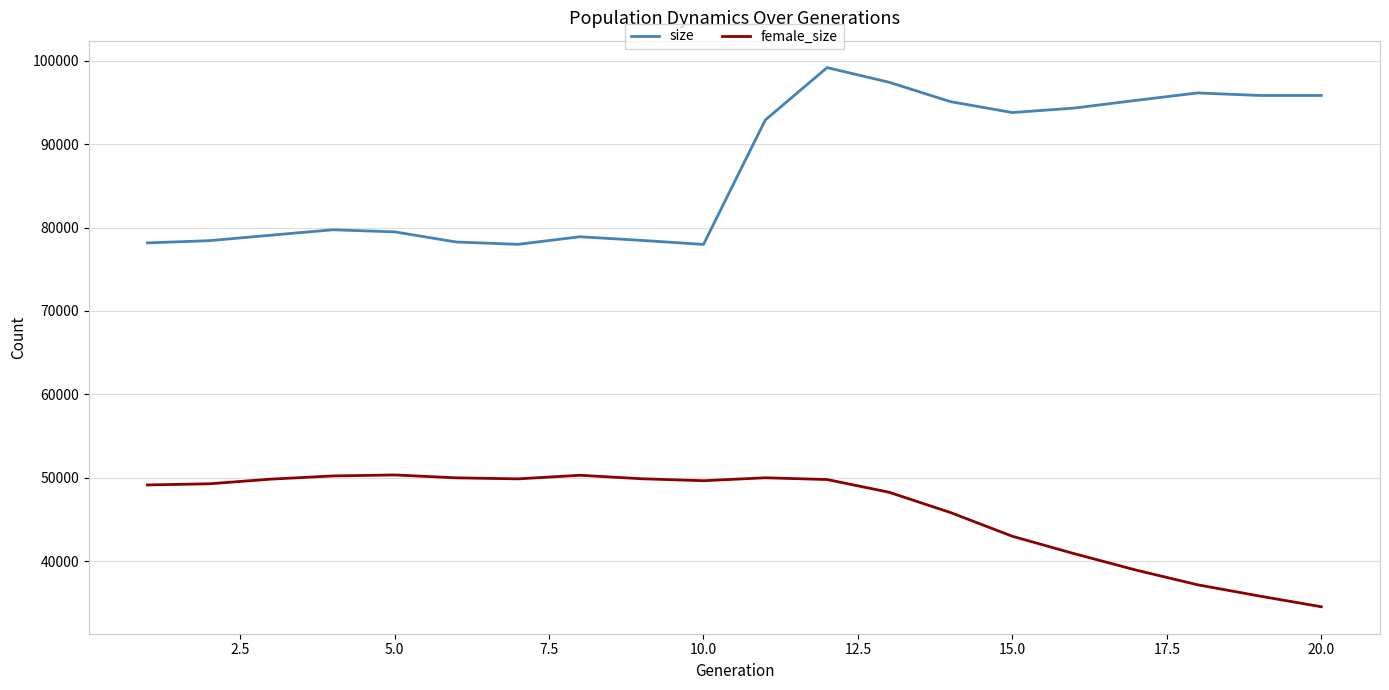

Which series has the largest total across all categories?

size